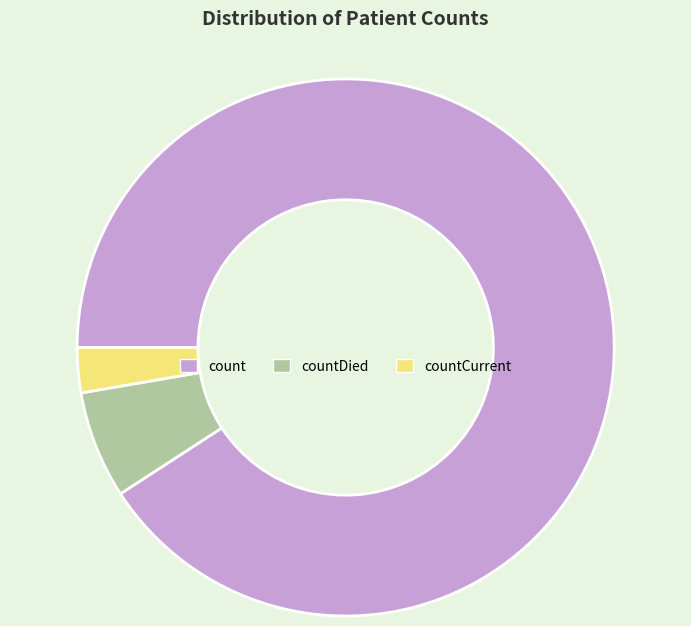

Combined, do count and countDied account for over 50%?

Yes